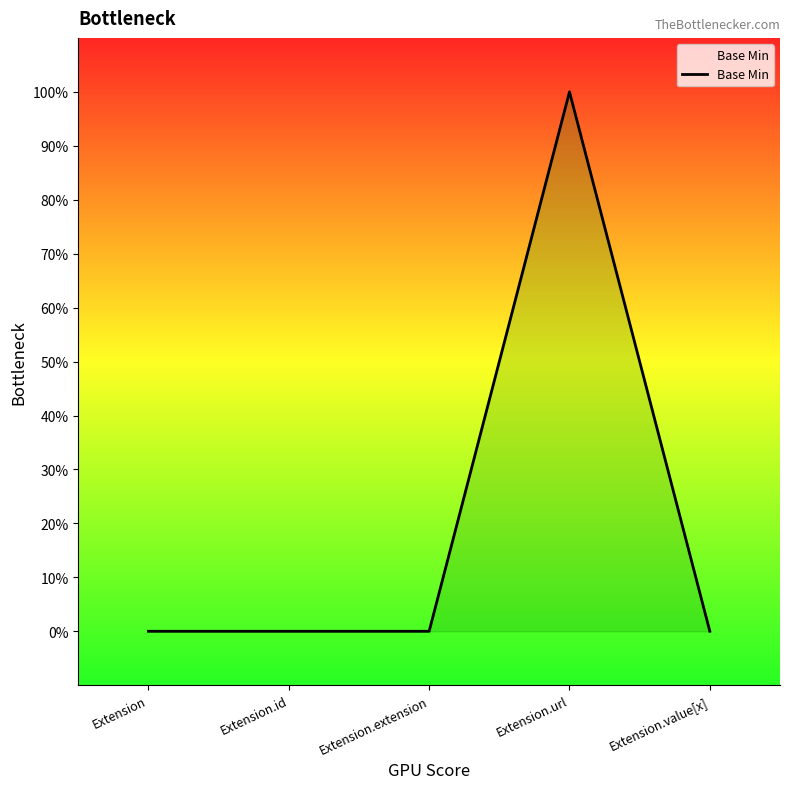

What position from the left is Extension.url?

4